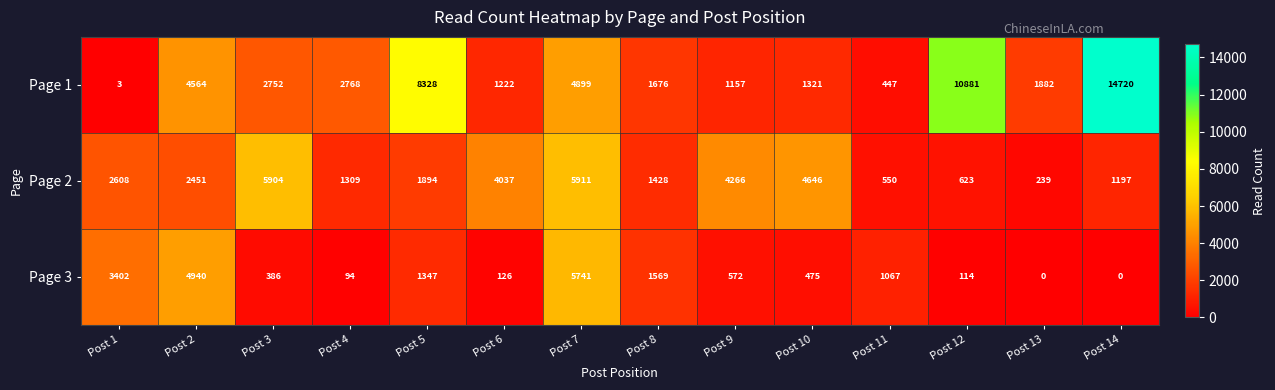

What is the average value of the Page 2 series?

2647